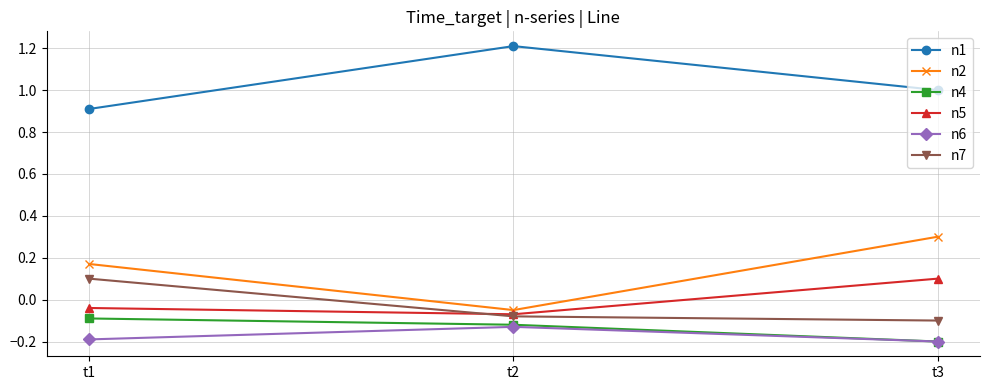

How many lines are shown in the chart?

6